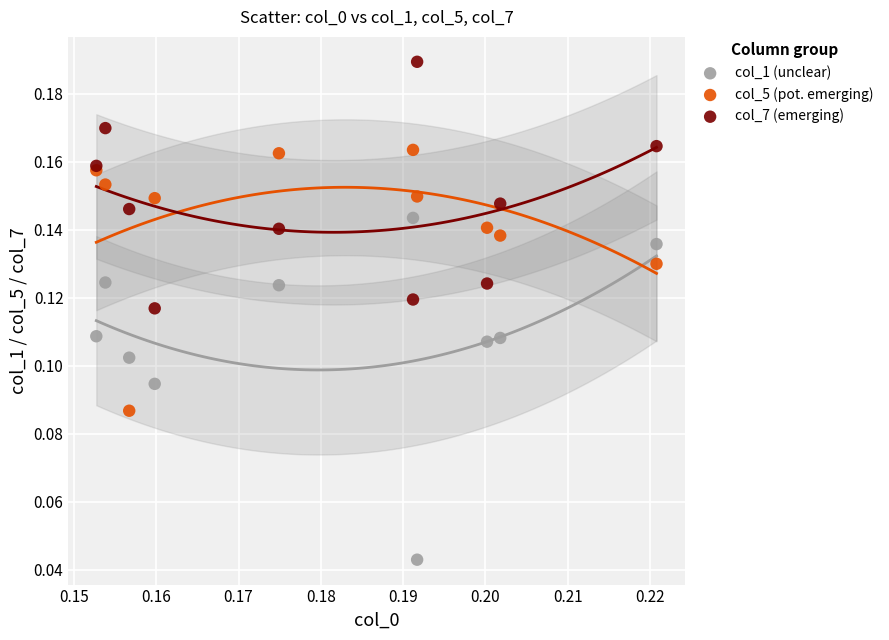

What are all the series names shown in the legend?

col_1 (unclear), col_5 (pot. emerging), col_7 (emerging)